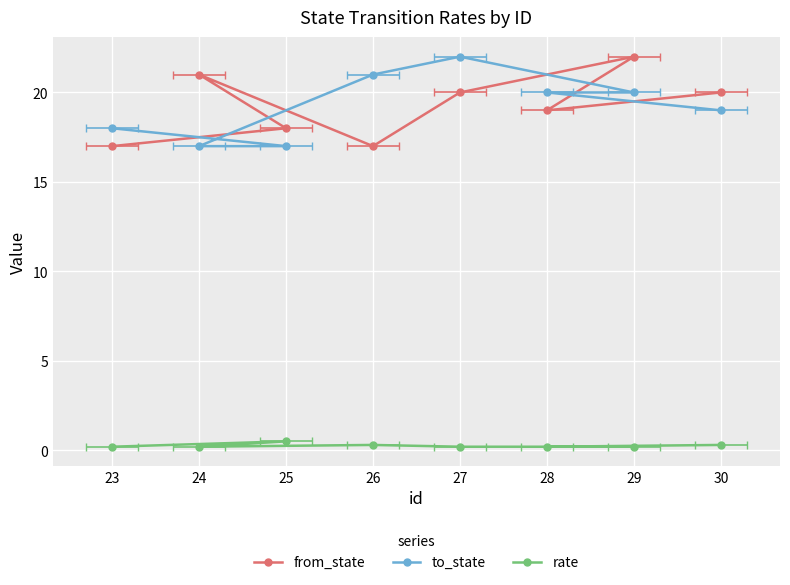

True or false: from_state and to_state cross at least once.

True